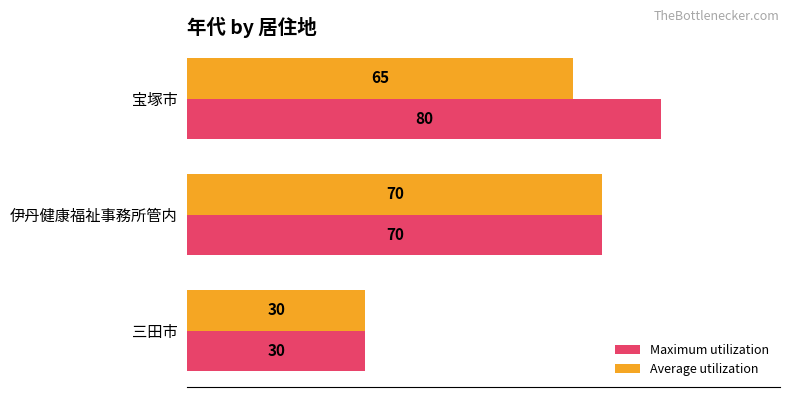

Which series has the largest total across all categories?

Maximum utilization